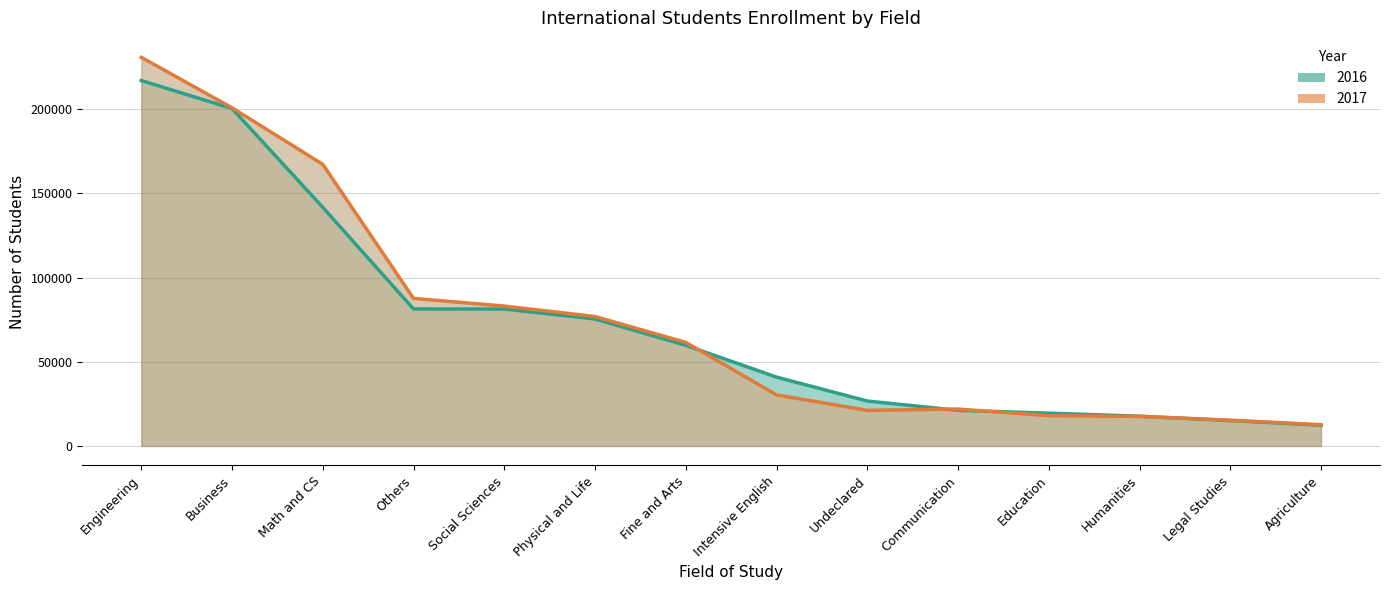

Which series ends up on top after the final intersection of 2017 and 2016?

2017